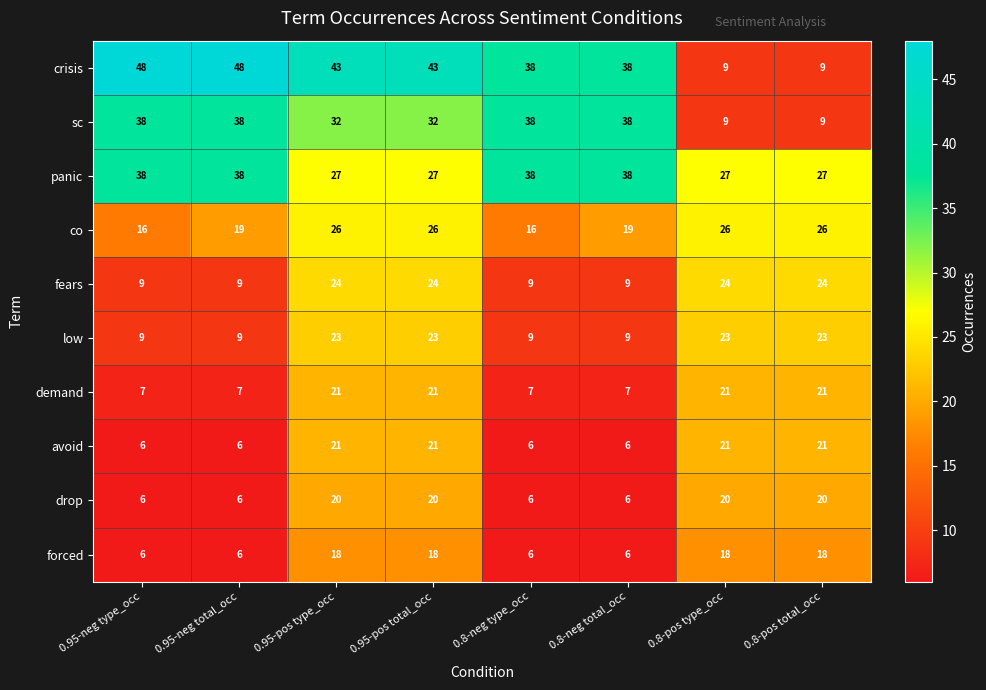

Which series has the largest total across all categories?

crisis